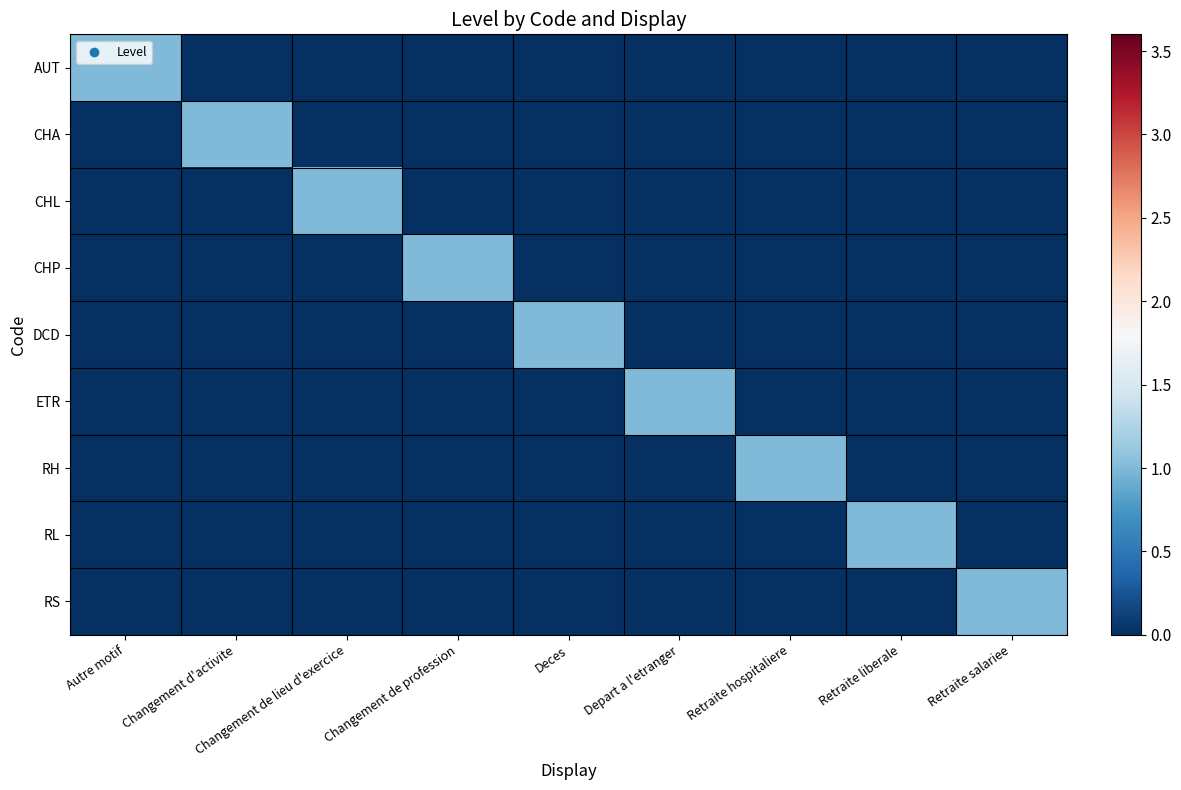

Count the number of data series in this chart.

9